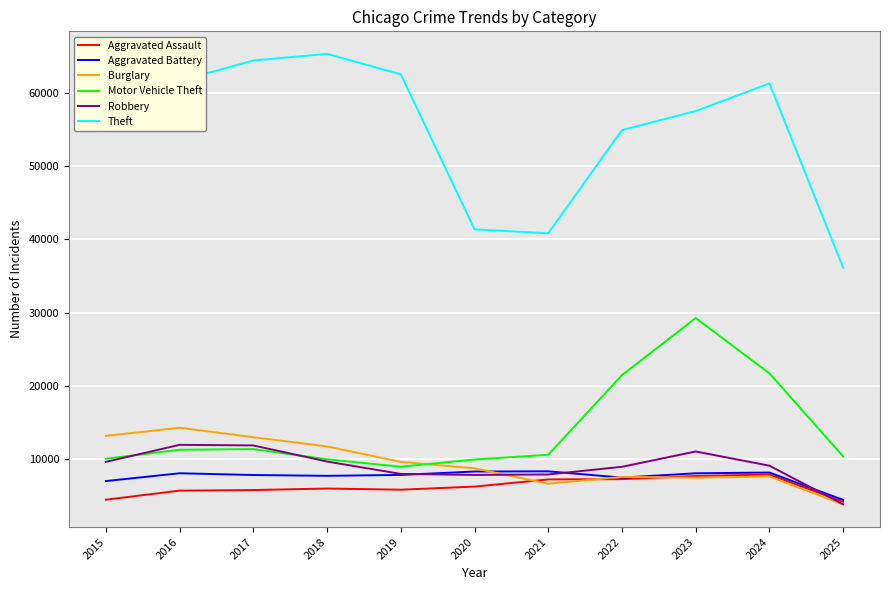

True or false: Motor Vehicle Theft has more than 1 interior local peaks.

True